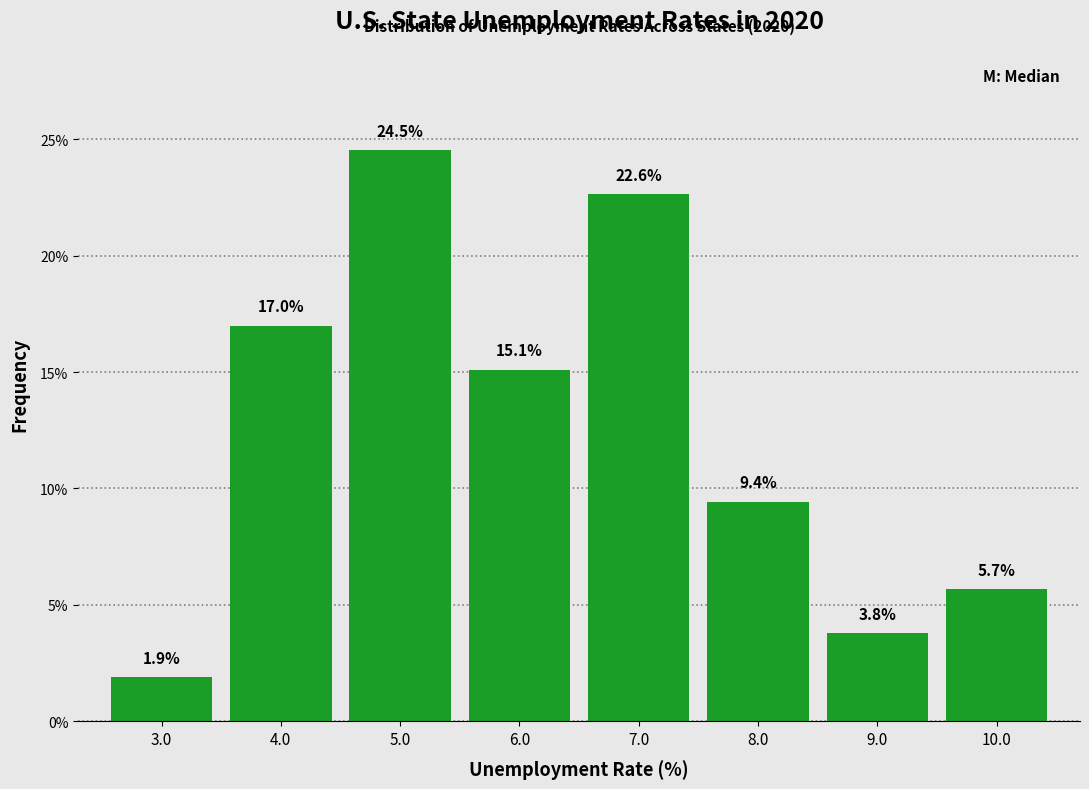

Reading left to right, list every bar in this chart as the range it spans on the x-axis followed by its height.

2.5 to 3.5: 1.9
3.5 to 4.5: 17.0
4.5 to 5.5: 24.5
5.5 to 6.5: 15.1
6.5 to 7.5: 22.6
7.5 to 8.5: 9.4
8.5 to 9.5: 3.8
9.5 to 10.5: 5.7